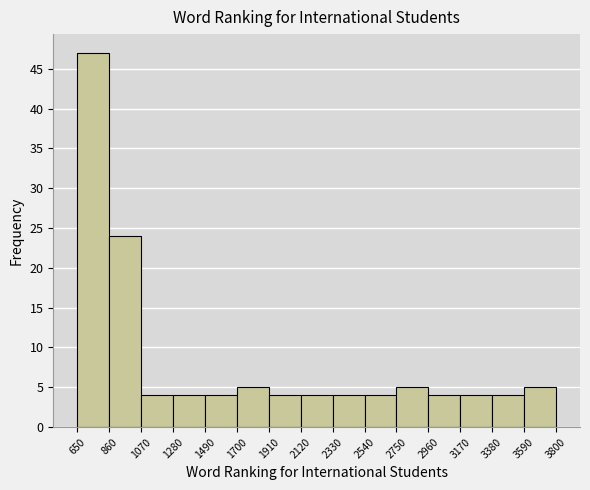

Reading left to right, transcribe this chart: for each bar, give the range it covers on the x-axis and its height. The values are not printed on the chart, so give them approximately, as read against the axis.

650 to 860: 47
860 to 1070: 24
1070 to 1280: 4
1280 to 1490: 4
1490 to 1700: 4
1700 to 1910: 5
1910 to 2120: 4
2120 to 2330: 4
2330 to 2540: 4
2540 to 2750: 4
2750 to 2960: 5
2960 to 3170: 4
3170 to 3380: 4
3380 to 3590: 4
3590 to 3800: 5